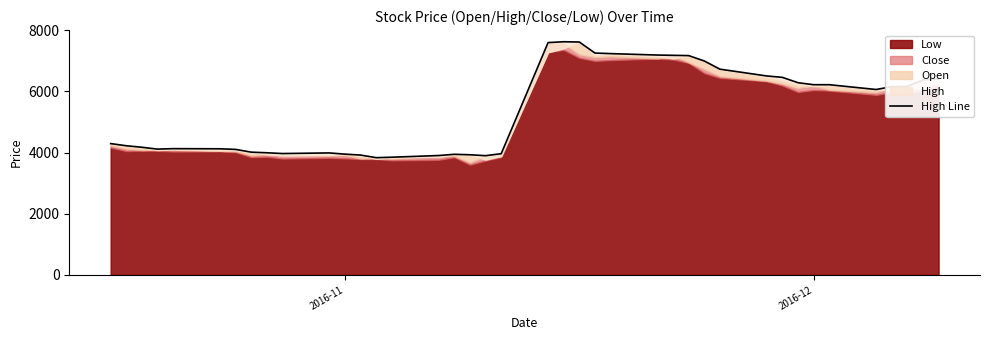

What is the value of the 31st point from the left?

6507